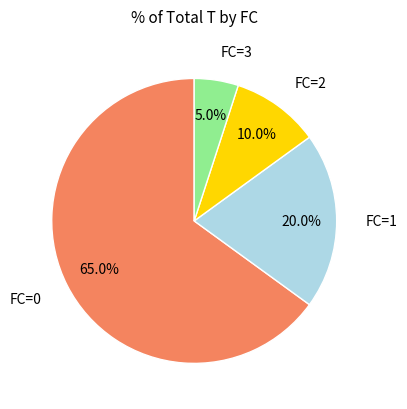

Is there any slice that represents more than half of the pie?

Yes